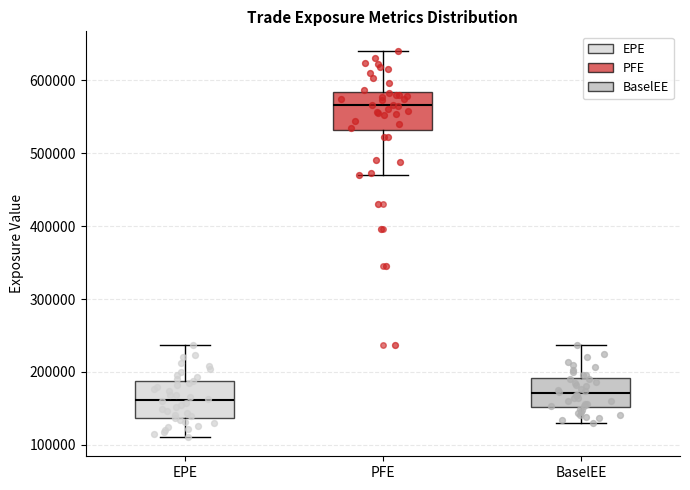

Where does the upper whisker of the box for PFE end on the y-axis? The values are not printed on the chart, so give them approximately, as read against the axis.

640000